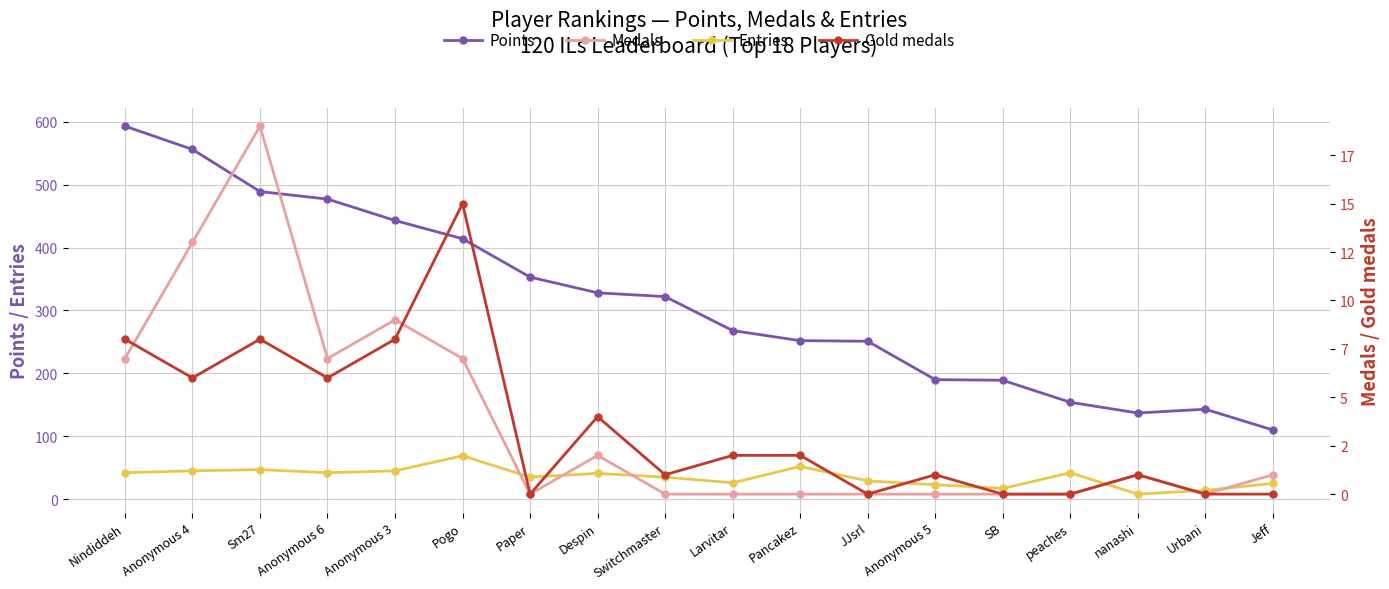

True or false: Entries and Medals cross at least once.

False